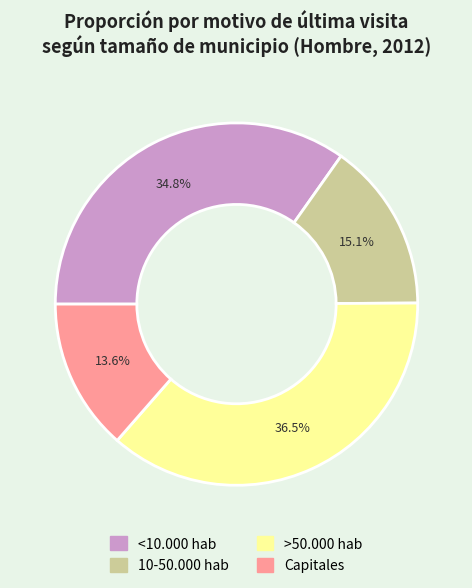

How many slices are in this pie chart?

4